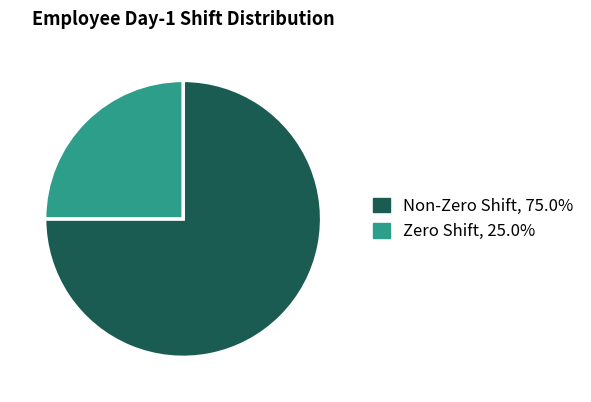

Does any single category account for the majority?

Yes